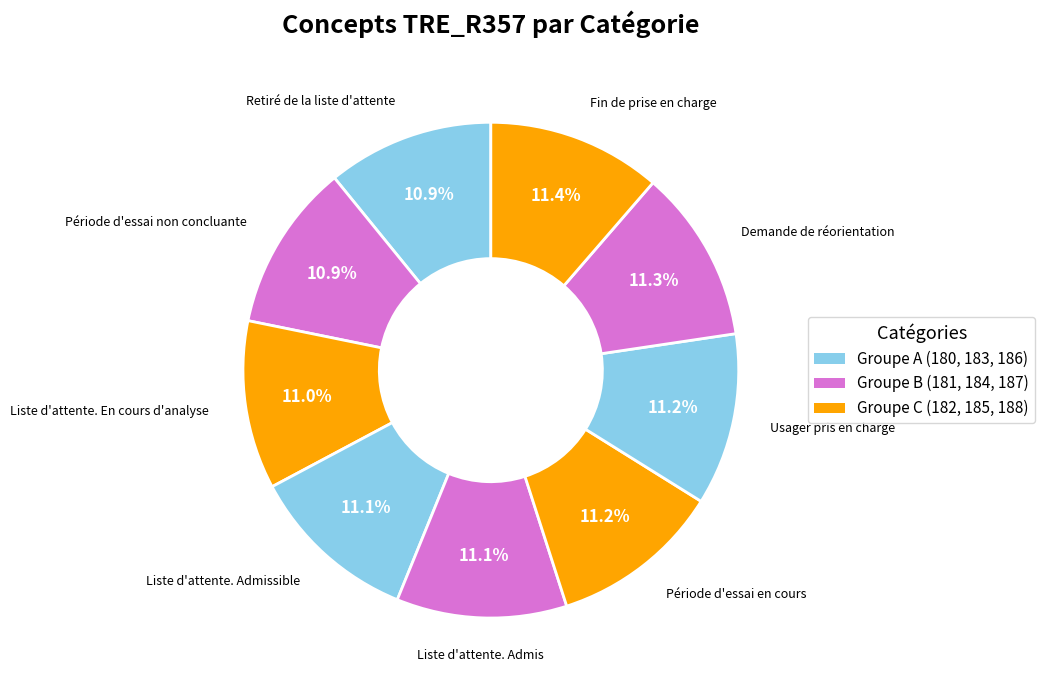

What percentage is NOT represented by Liste d'attente. Admis?

88.9%